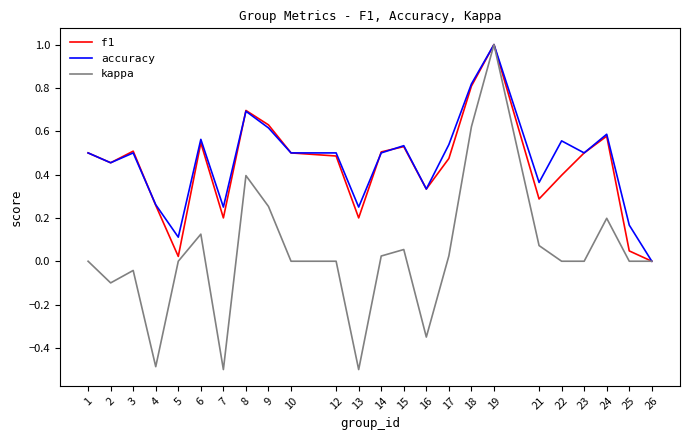

True or false: kappa has a value of -0.9 at 13.

False